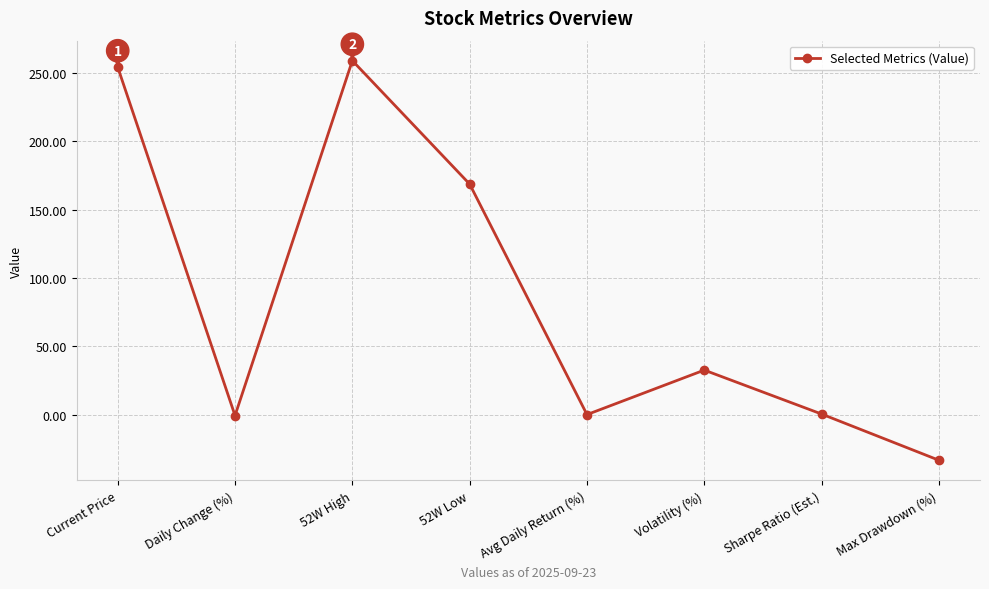

What is the greatest value displayed?

259.2